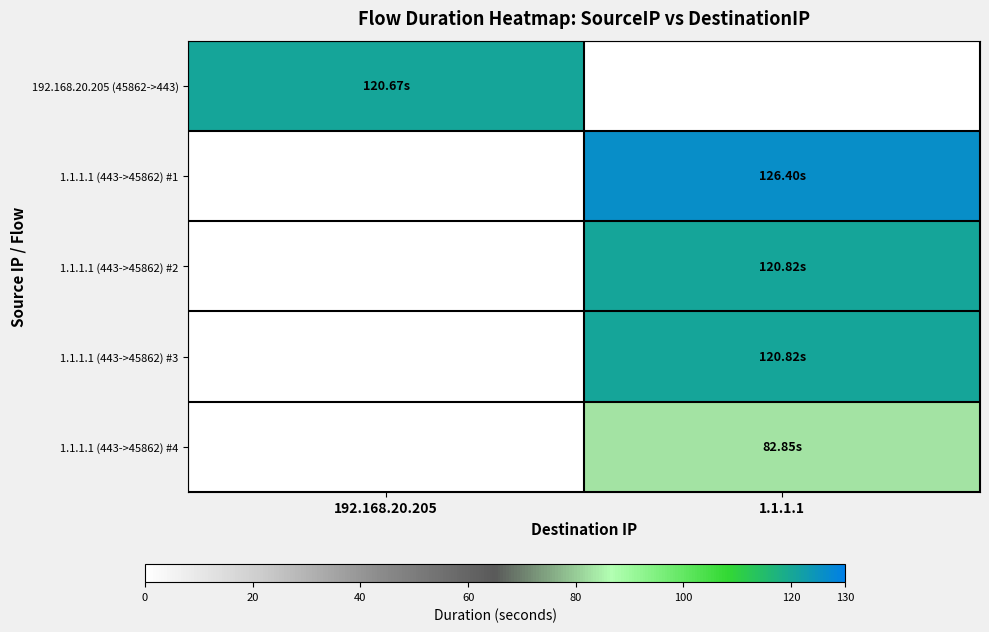

At 192.168.20.205, list the series in order from largest to smallest.

192.168.20.205 (45862->443), 1.1.1.1 (443->45862) #1, 1.1.1.1 (443->45862) #2, 1.1.1.1 (443->45862) #3, 1.1.1.1 (443->45862) #4